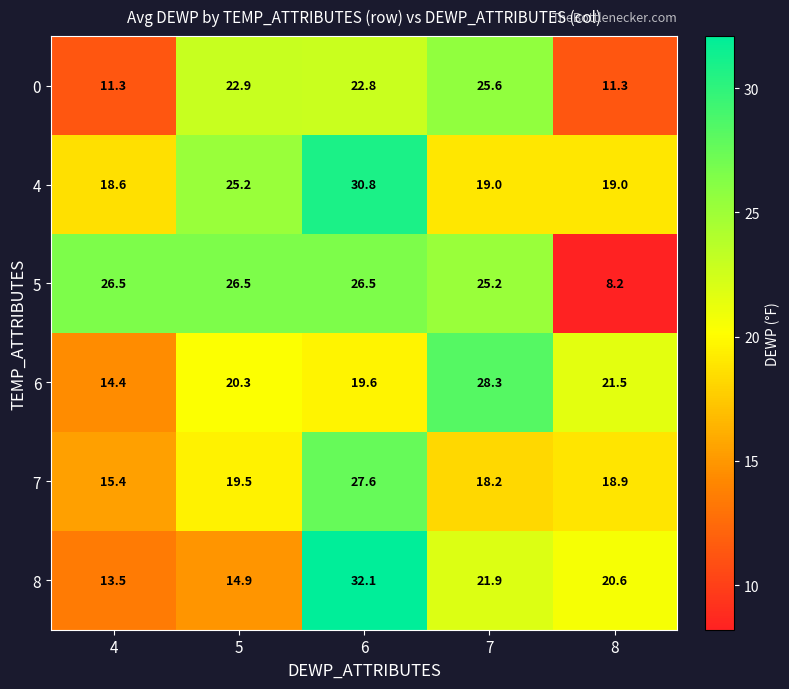

At how many categories does at least one series exceed 30?

1